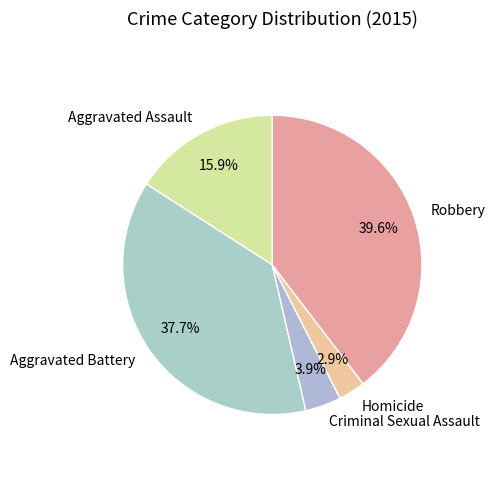

What percentage is the Aggravated Battery slice, to the nearest percent?

38%